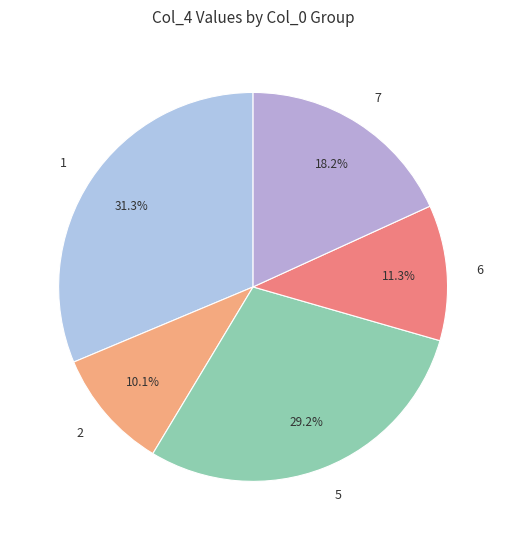

Count the number of slices in the pie.

5